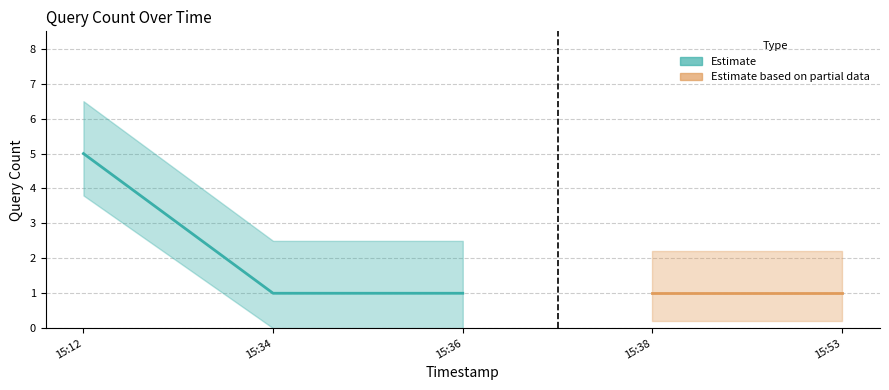

What is the label of the 5th point from the right?

2019-03-03 15:12:00